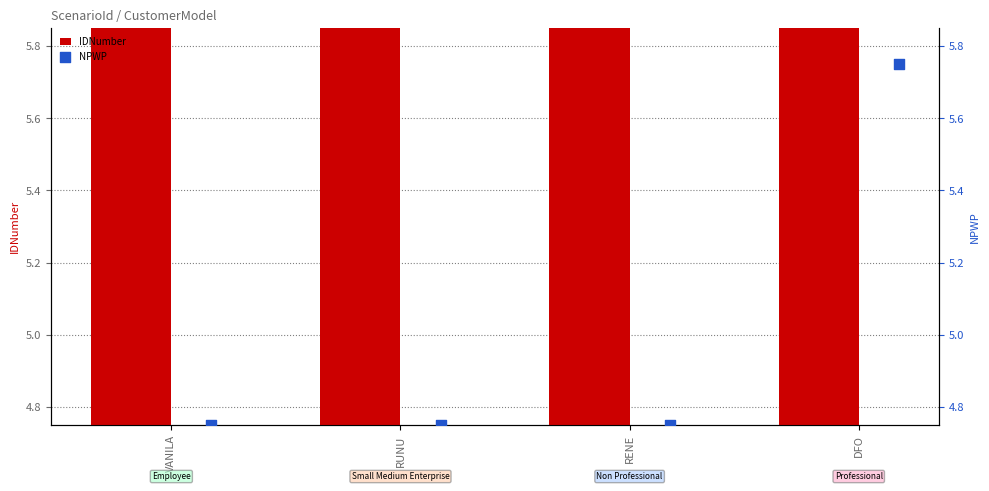

What is the total value across all series at RUNU?

10.5